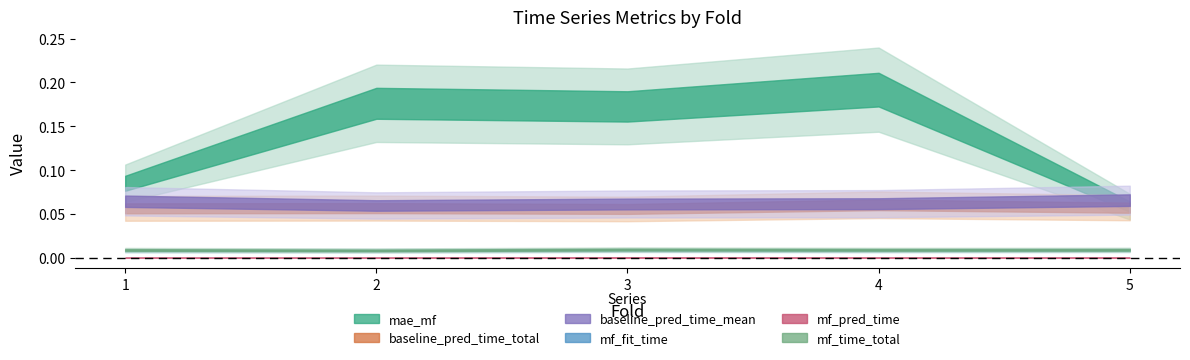

Which category has the lowest value in the baseline_pred_time_total series?

3